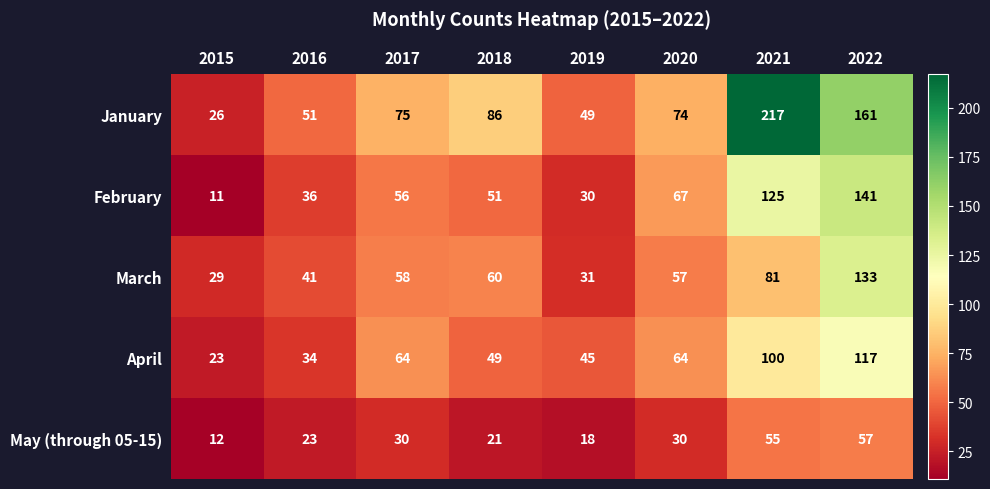

Which series has the largest range (max minus min)?

January